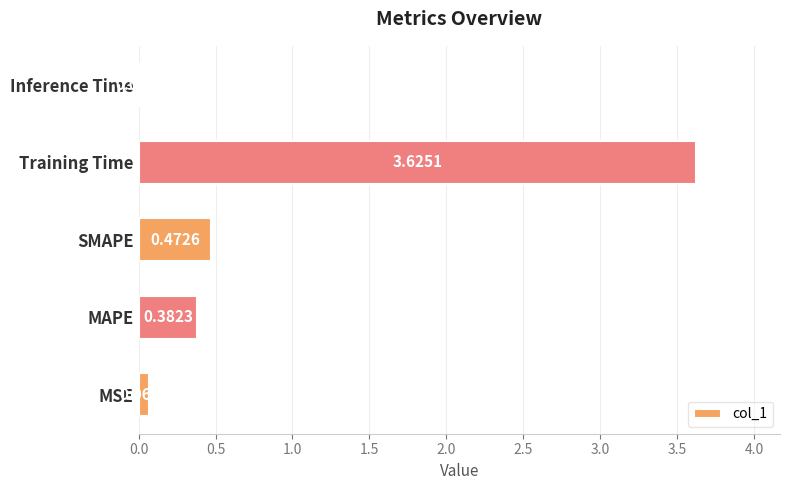

Rank the categories by value from highest to lowest.

Training Time, SMAPE, MAPE, MSE, Inference Time